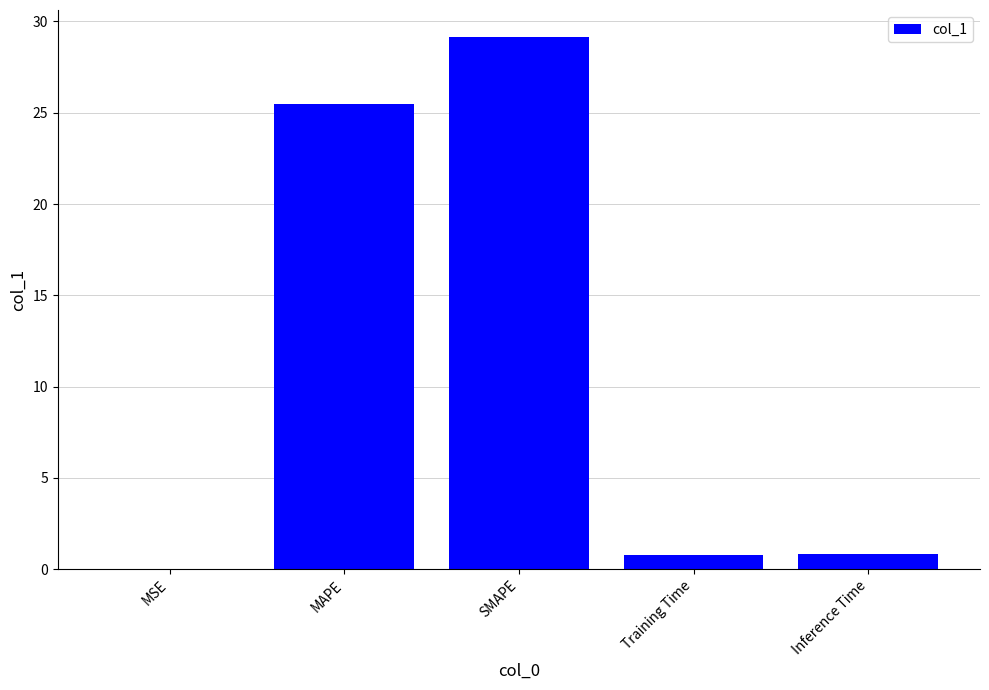

What is the average value?

11.3